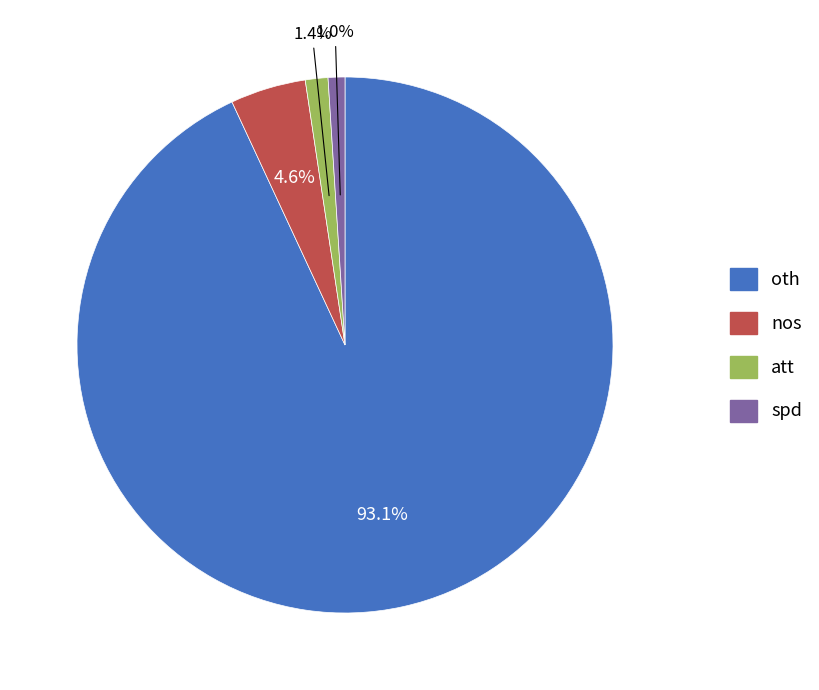

Which category accounts for the majority?

oth